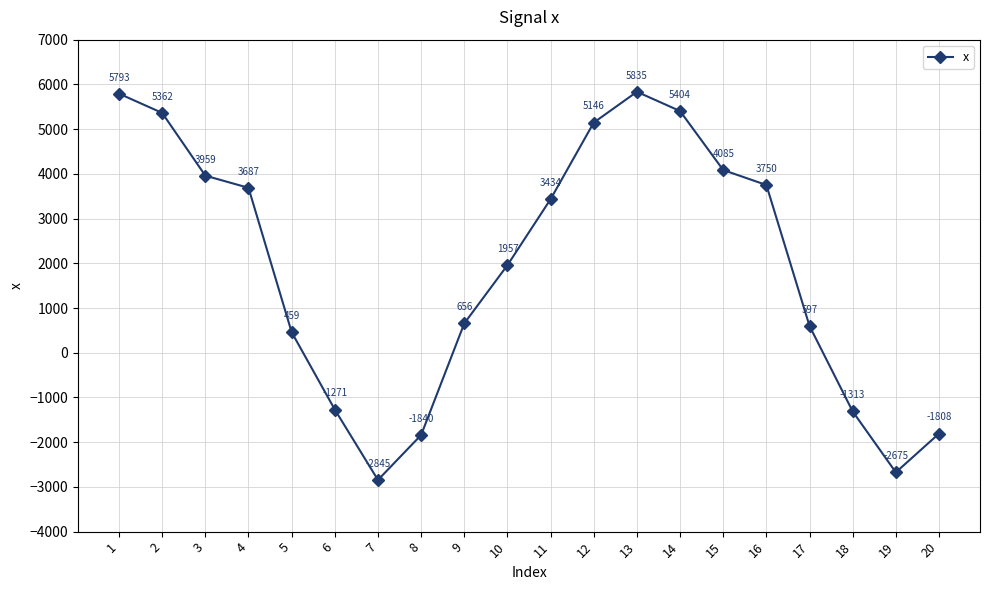

What is the value of the 10th point from the left?

1957.0